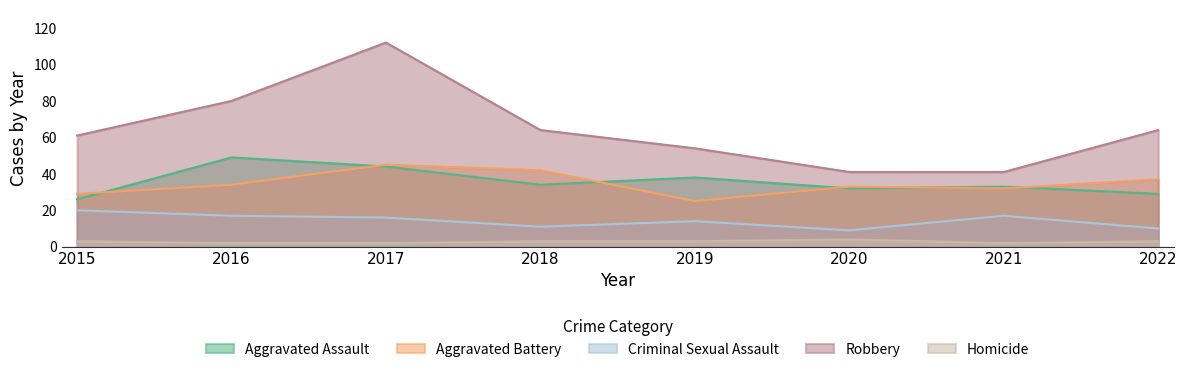

Between 2015 and 2019, which series saw the biggest shift?

Aggravated Assault